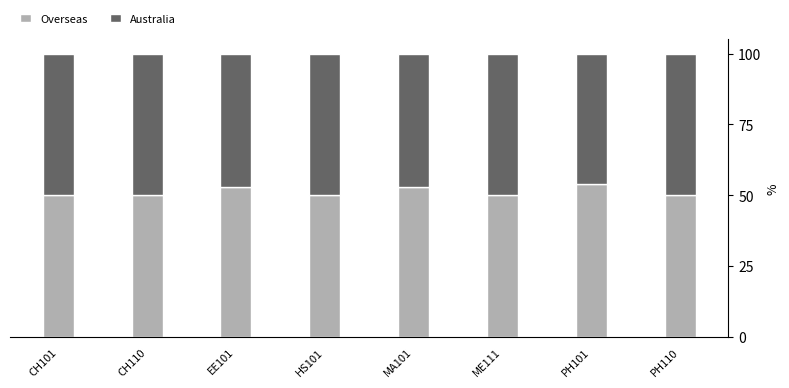

The Overseas series shows 87.7 at EE101. True or false?

False